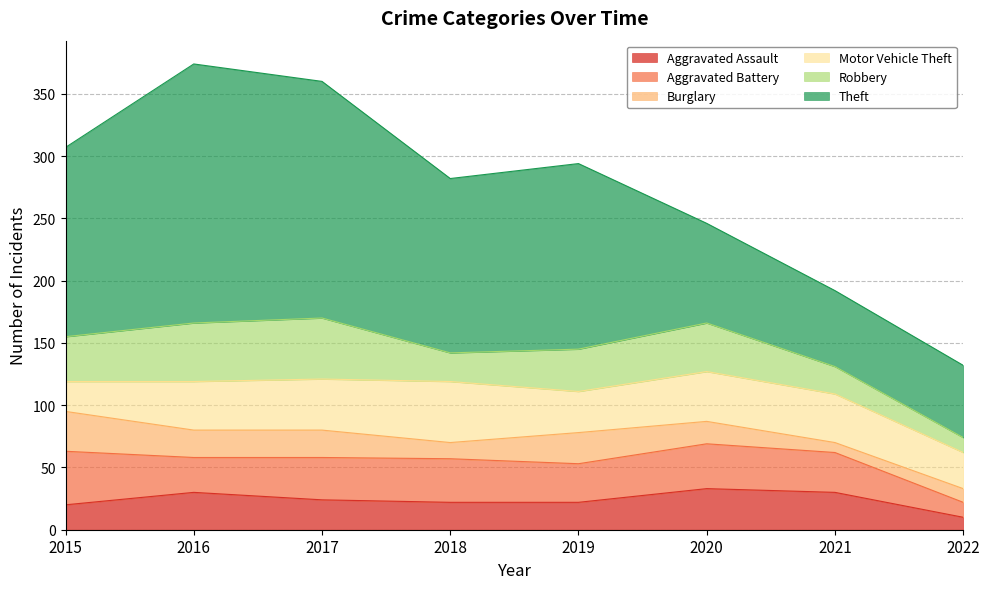

What is the maximum value for Theft?

208